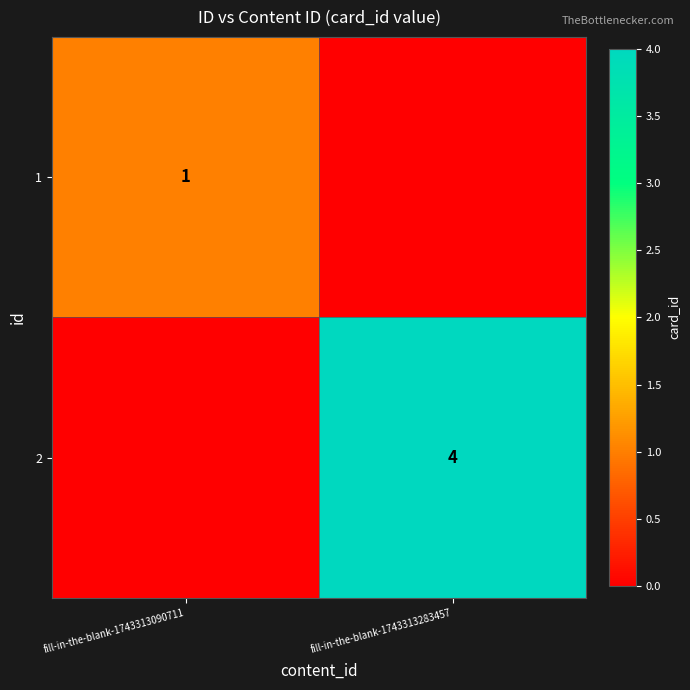

At which category is the sum across all series the highest?

fill-in-the-blank-1743313283457